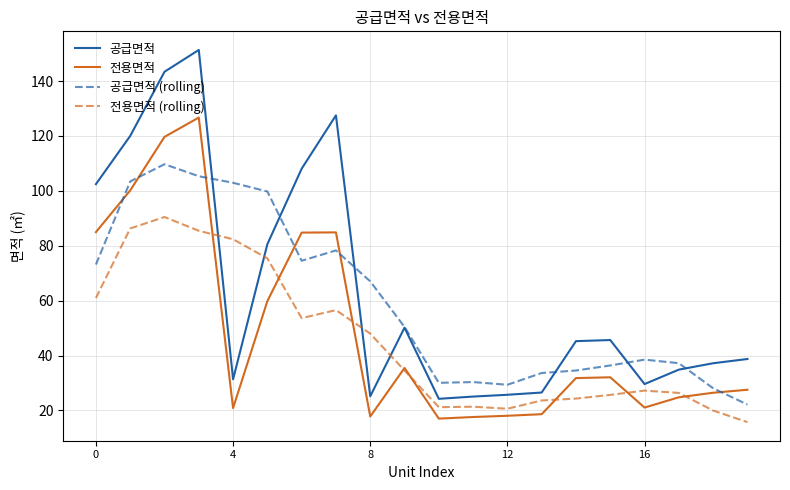

What is the smallest value displayed?

15.8